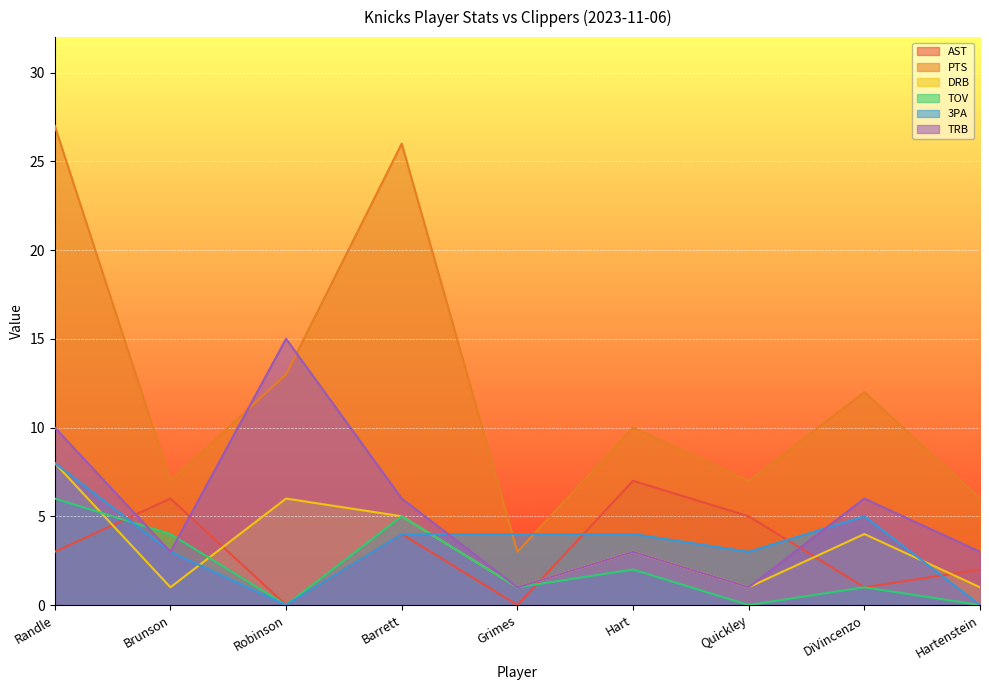

What is the sum of the TRB values at DiVincenzo and Brunson?

9